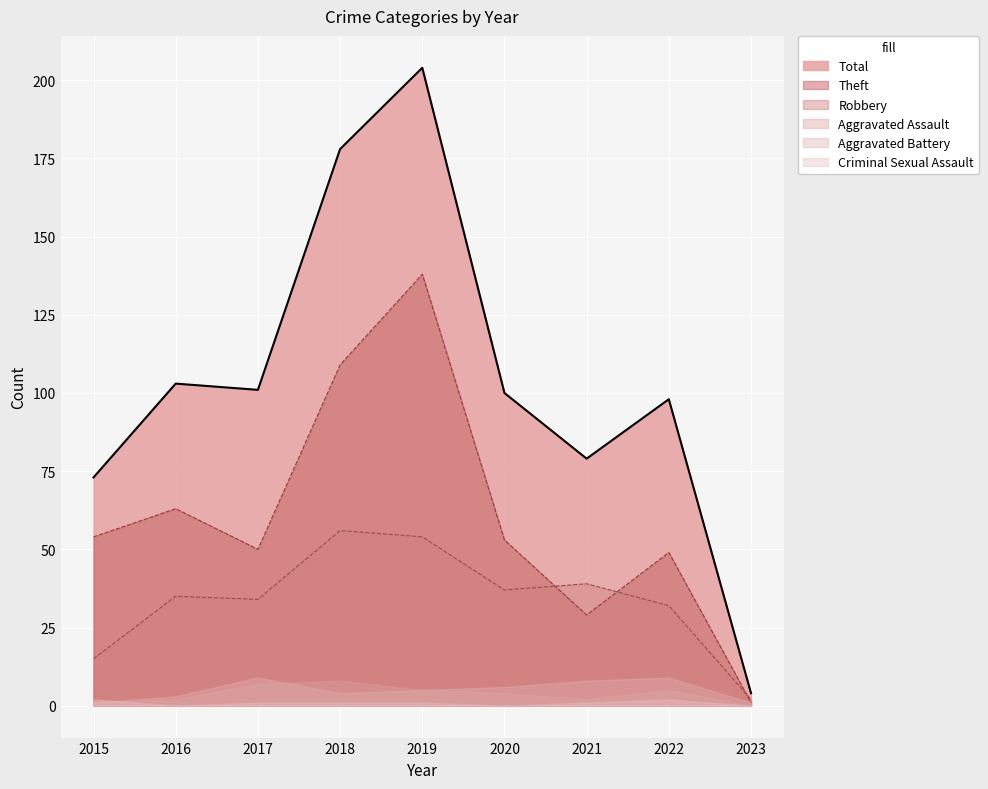

In Total, how many points are higher than both neighbors (excluding endpoints)?

3